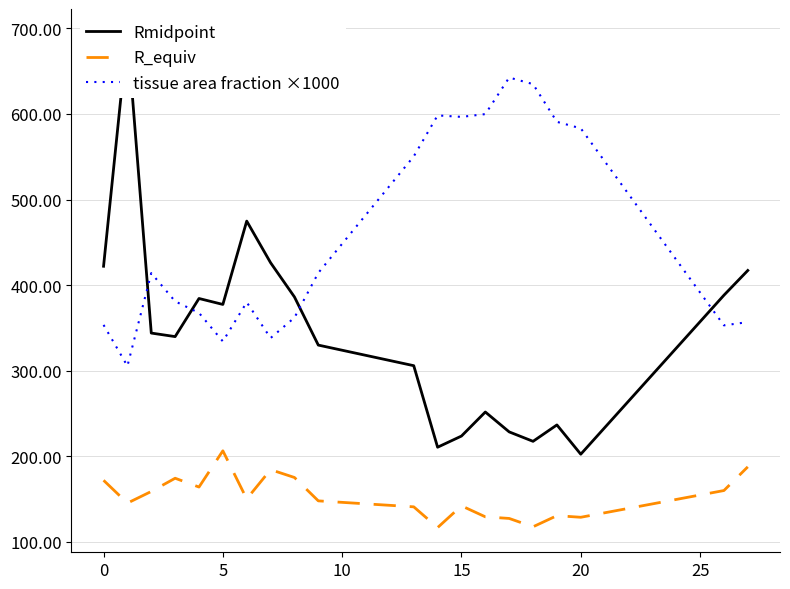

The R_equiv series shows 128.8 at 20. True or false?

True